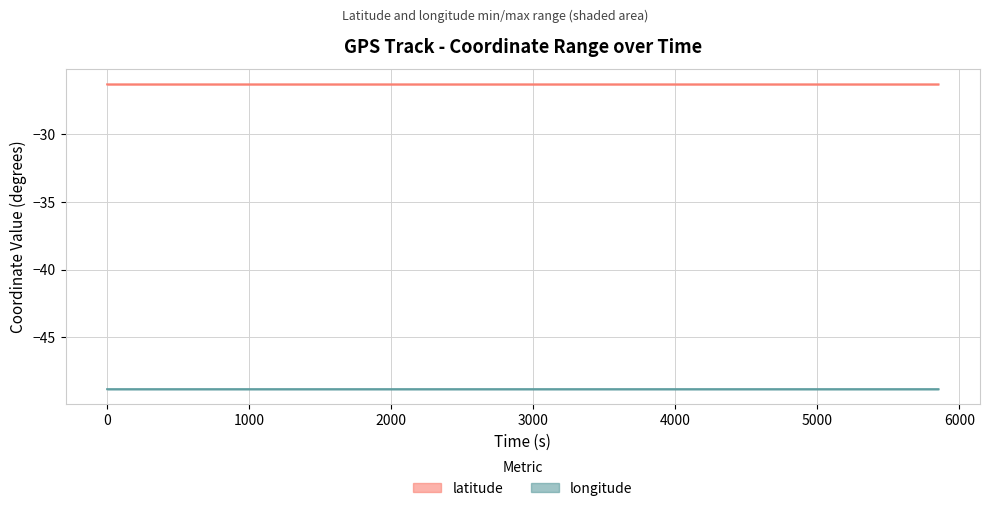

At which label does longitude reach its minimum?

4878